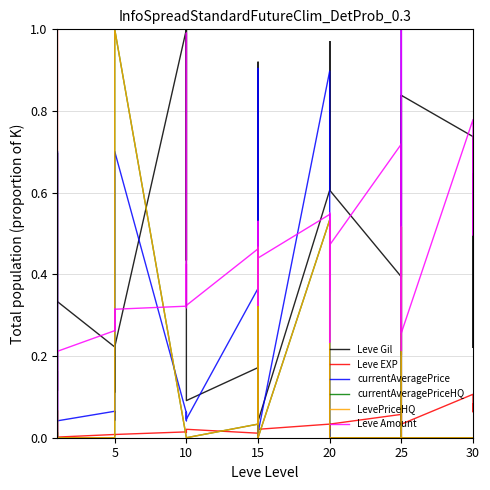

What is the value of the Leve Amount point at the 18th from the left?

0.3